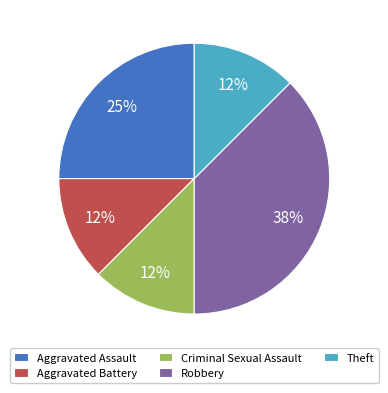

Is there any slice that represents more than half of the pie?

No